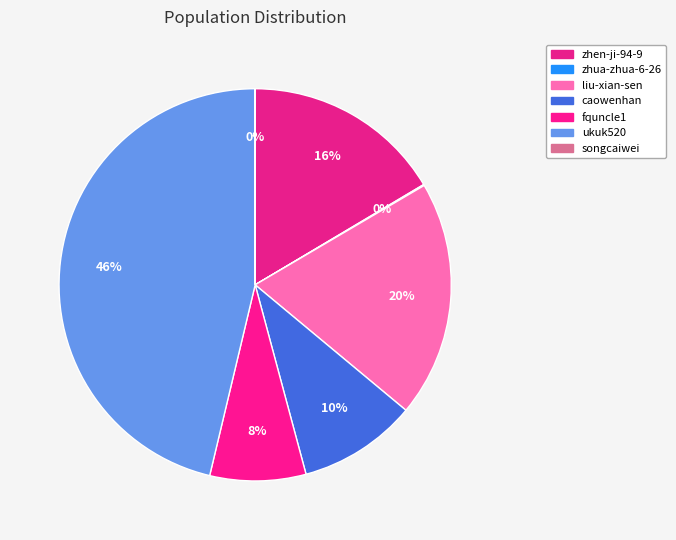

Does caowenhan account for over 50% of the chart?

No